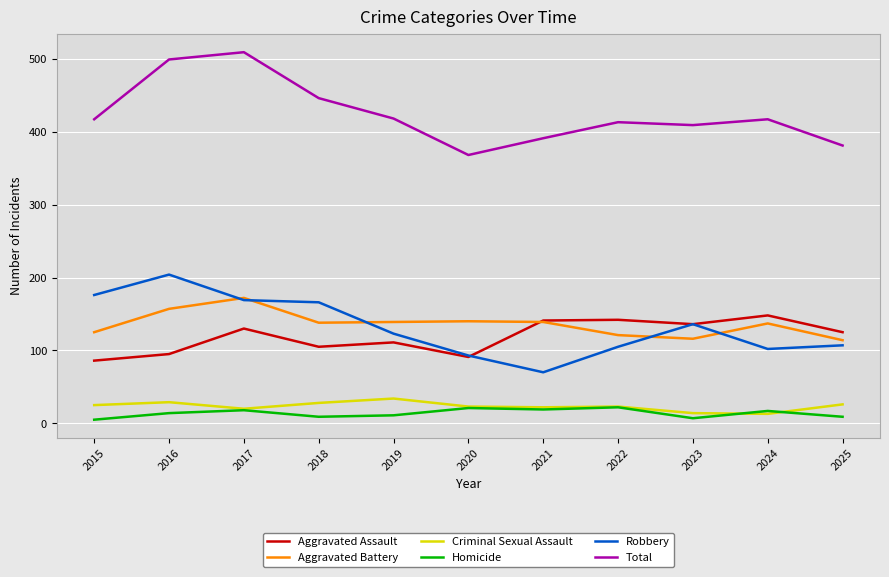

True or false: Homicide and Aggravated Assault cross at least once.

False